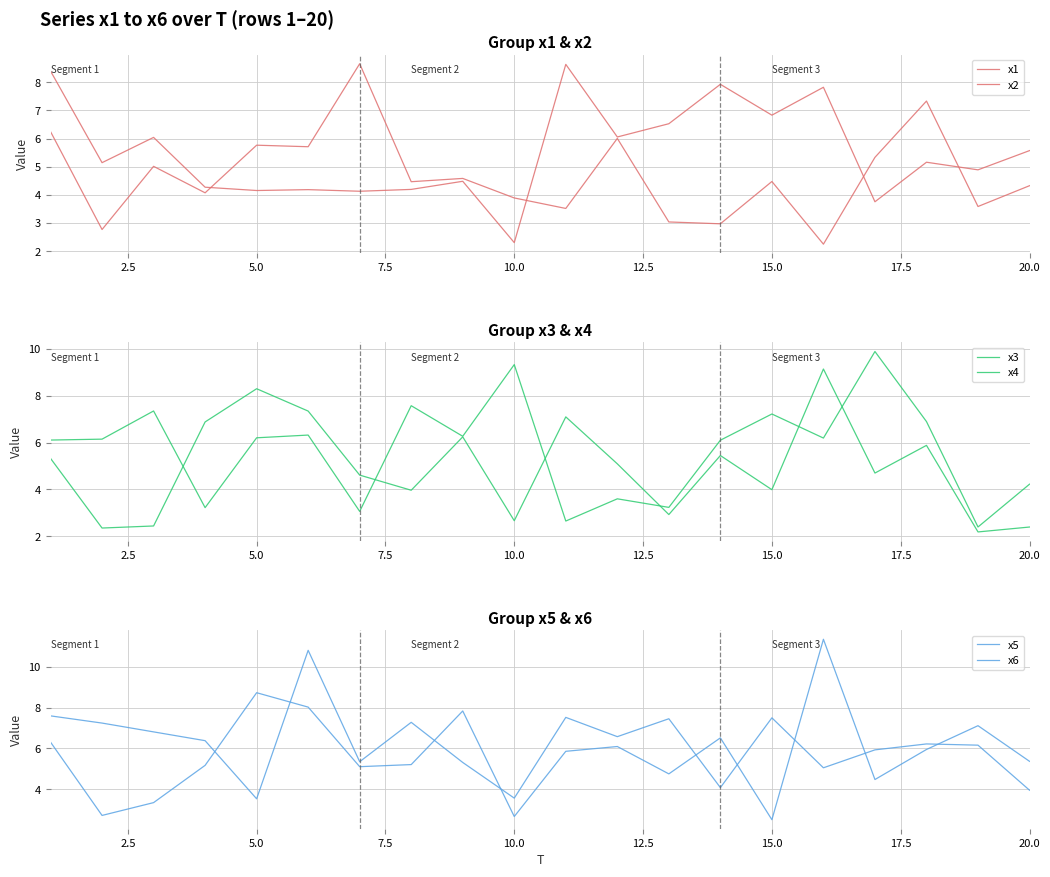

The x1 series shows 2.5 at 11. True or false?

False